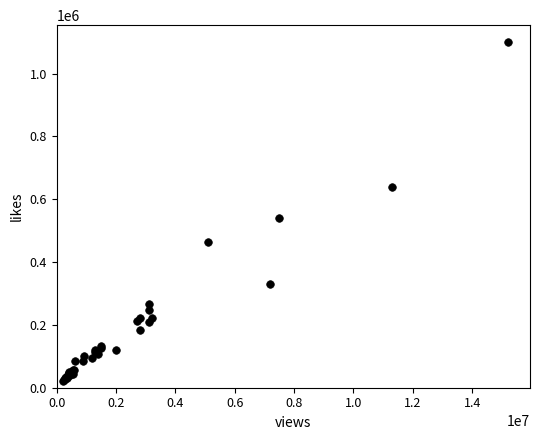

What Y value in the scatter plot is closest to 561400?

540000